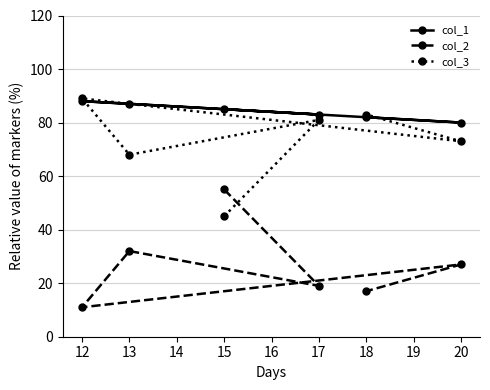

Reading right to left, transcribe all the data shown in this chart.

col_1: 20=80	18=82	17=83	15=85	13=87	12=88
col_2: 20=27	18=17	17=19	15=55	13=32	12=11
col_3: 20=73	18=83	17=81	15=45	13=68	12=89